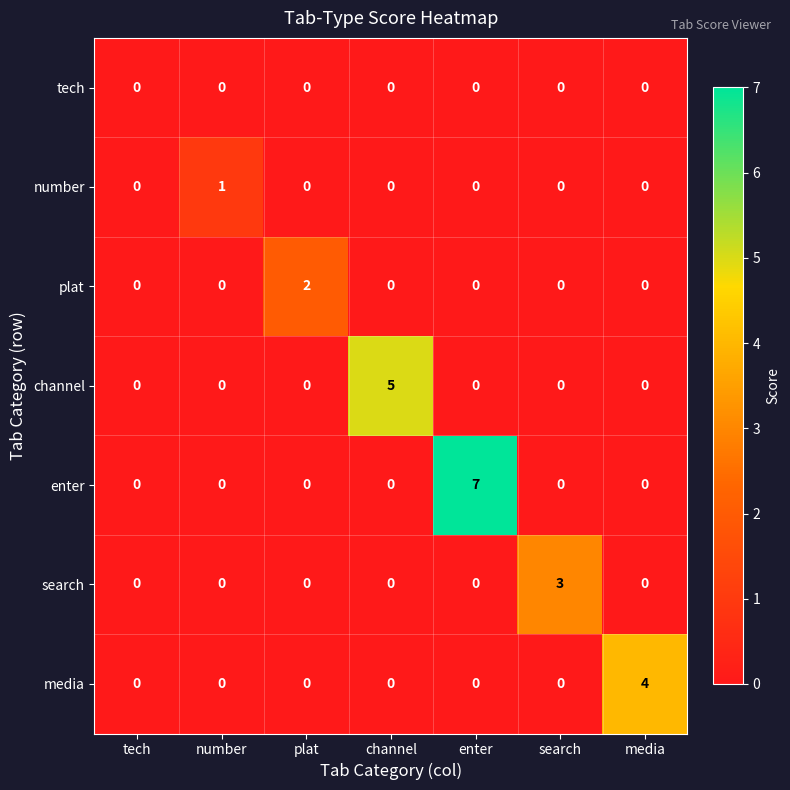

How many categories are shown in the chart?

7